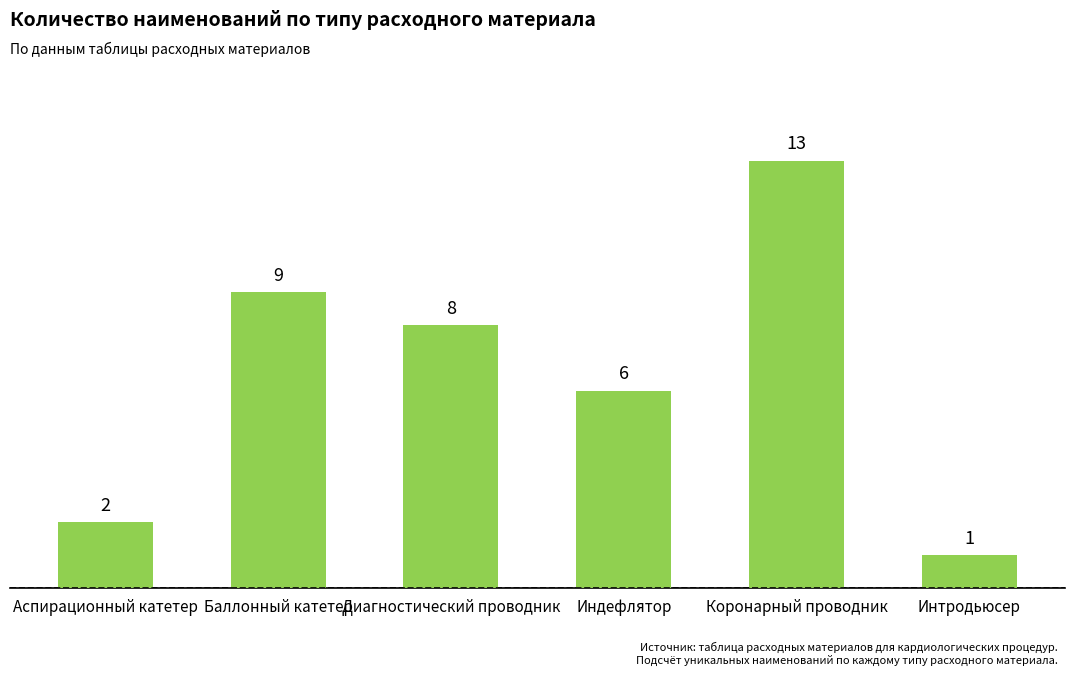

How many data points are less than 8?

3